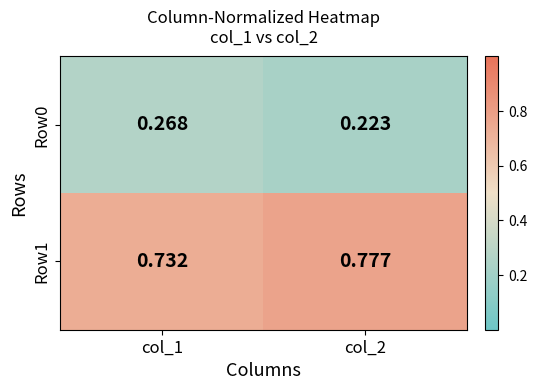

Is the value of Row1 at col_1 greater than the value of Row0 at col_2?

Yes